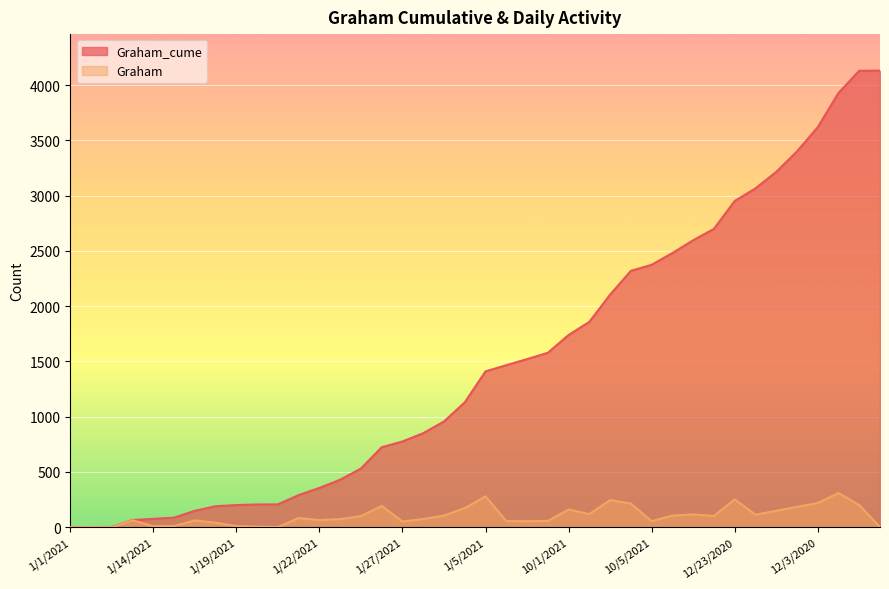

What is the sum of the Graham values at 1/27/2021 and 10/4/2021?

267